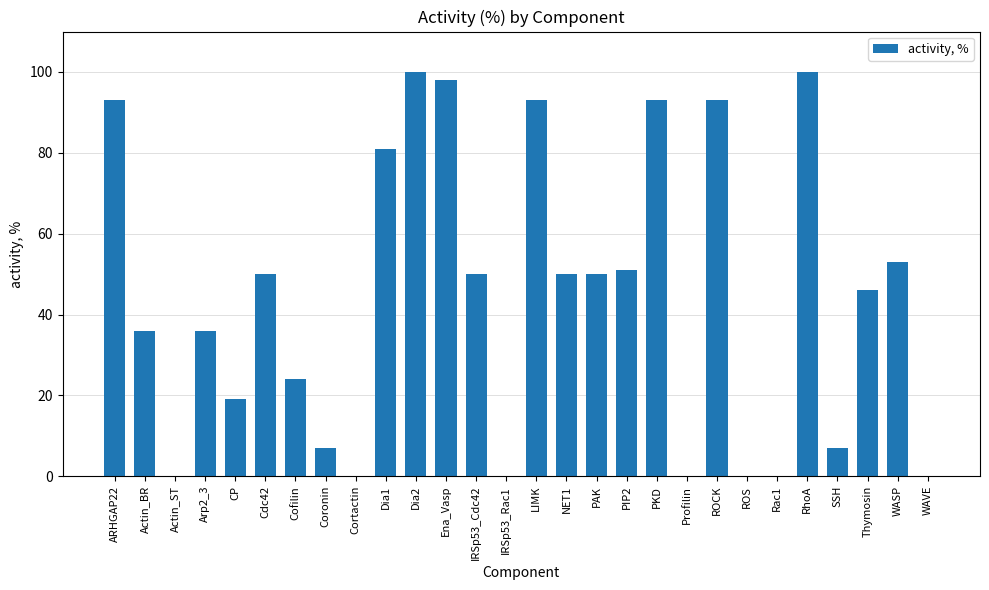

Where does the data first go above 50?

ARHGAP22